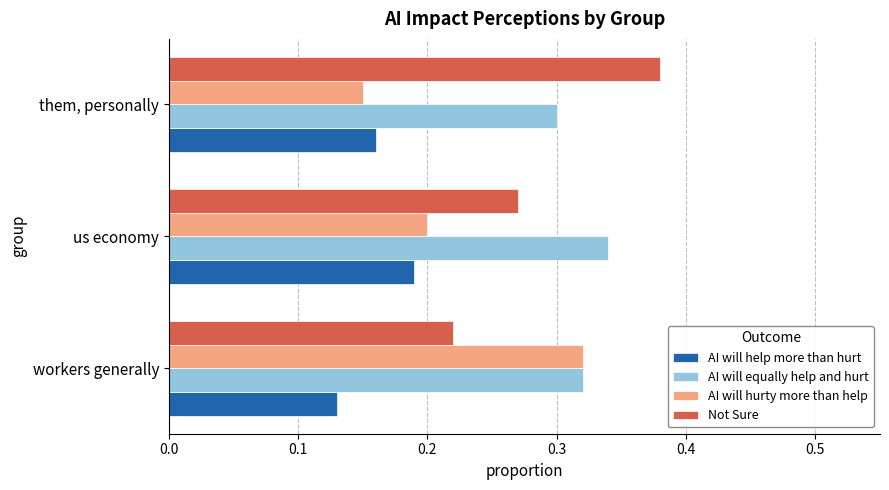

The AI will hurty more than help series shows 0.3 at us economy. True or false?

False